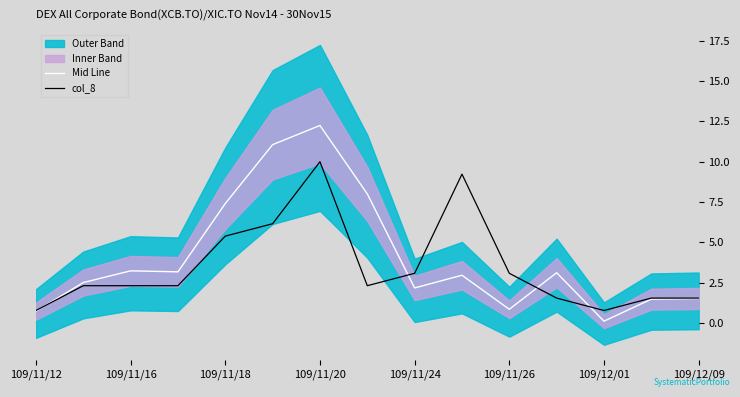

At which label does Mid Line reach its minimum?

109/12/01